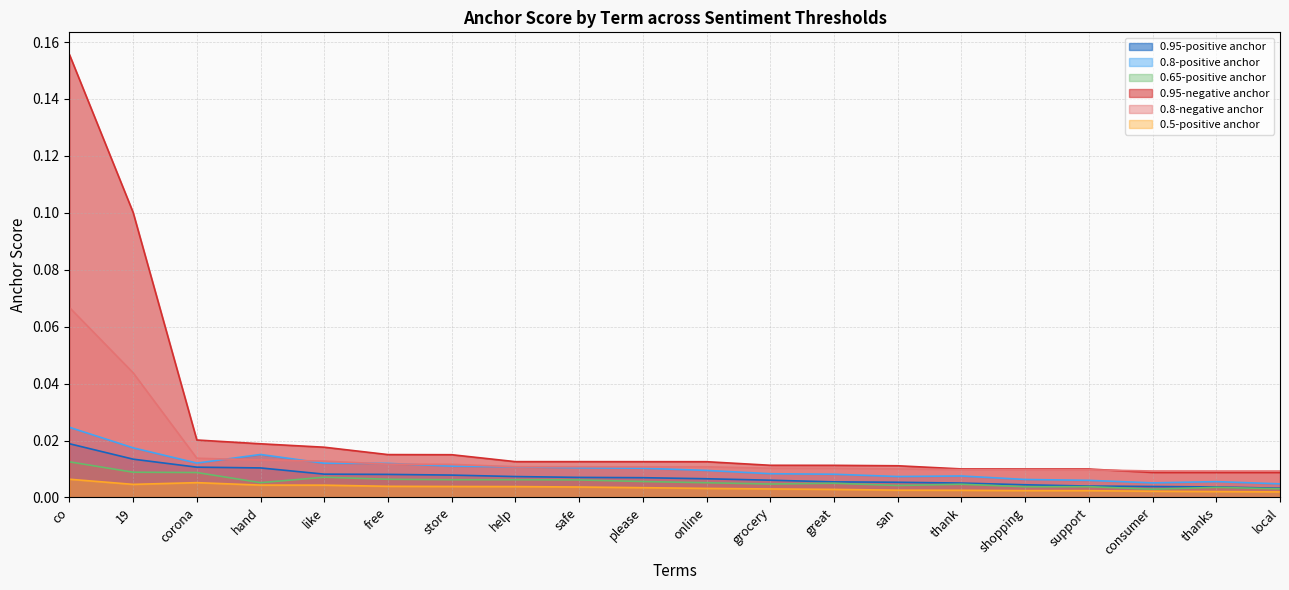

Is the value of 0.95-positive anchor at shopping greater than the value of 0.8-negative anchor at please?

No